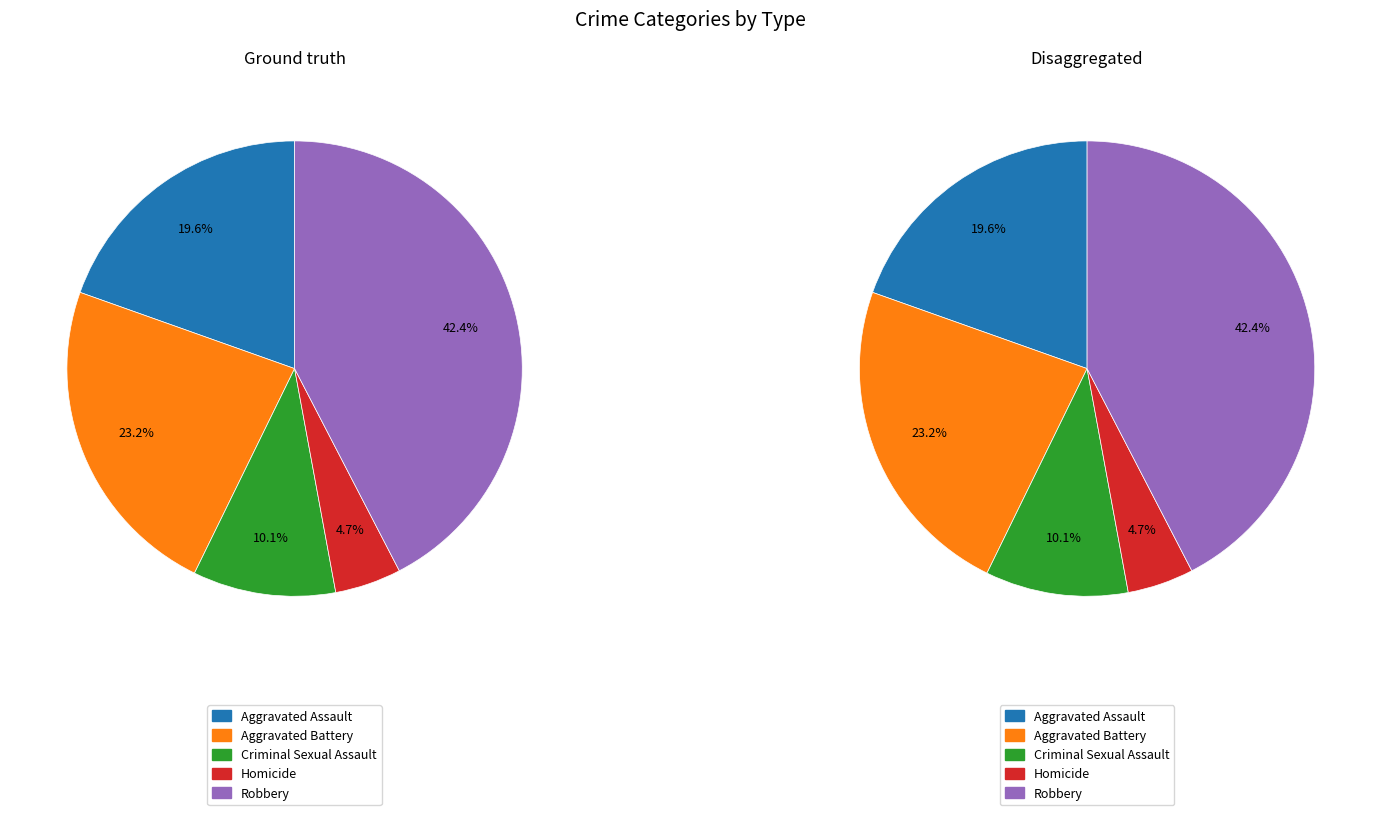

To the nearest percent, what is the combined percentage of Aggravated Assault and Criminal Sexual Assault?

30%